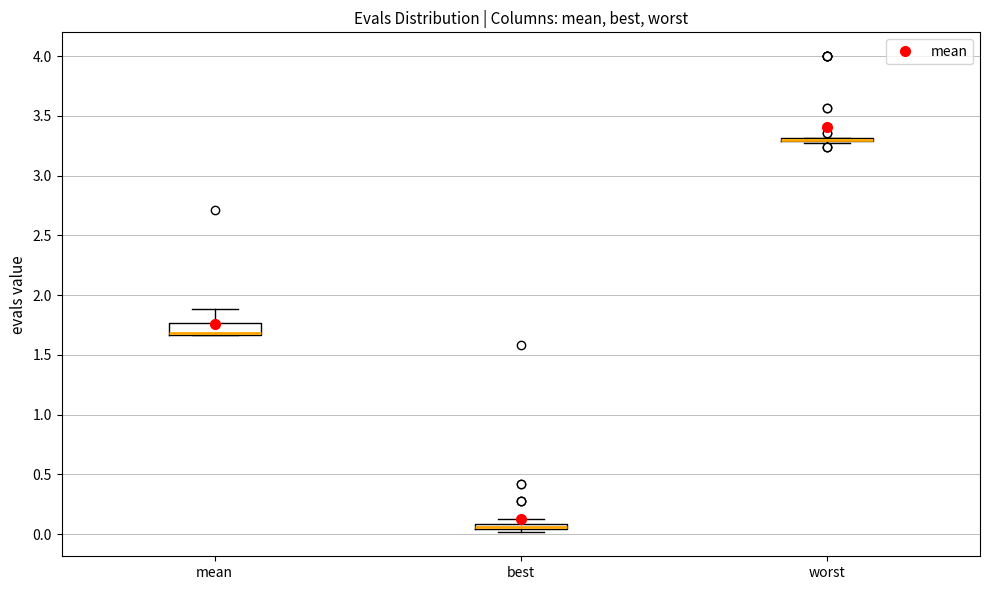

Which box is the tallest, from its lower edge to its upper edge?

mean